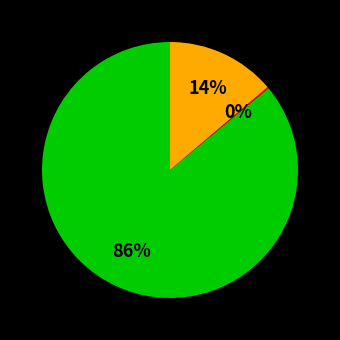

To the nearest percent, what is the difference between the largest and smallest slice percentages?

86%